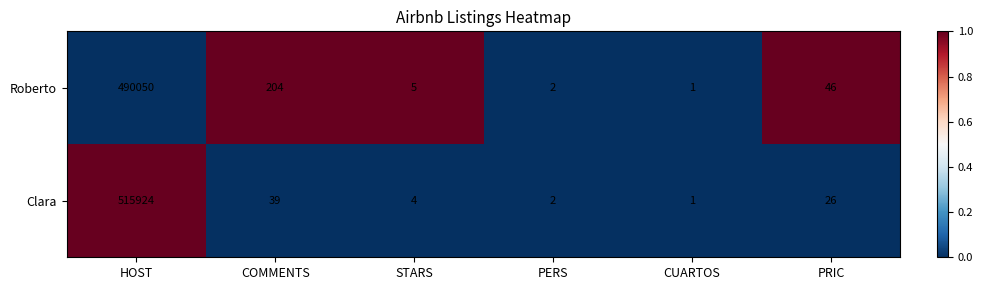

Reading right to left, extract all data points from this chart.

Roberto: 46	1	2	5	204	490050
Clara: 26	1	2	4	39	515924